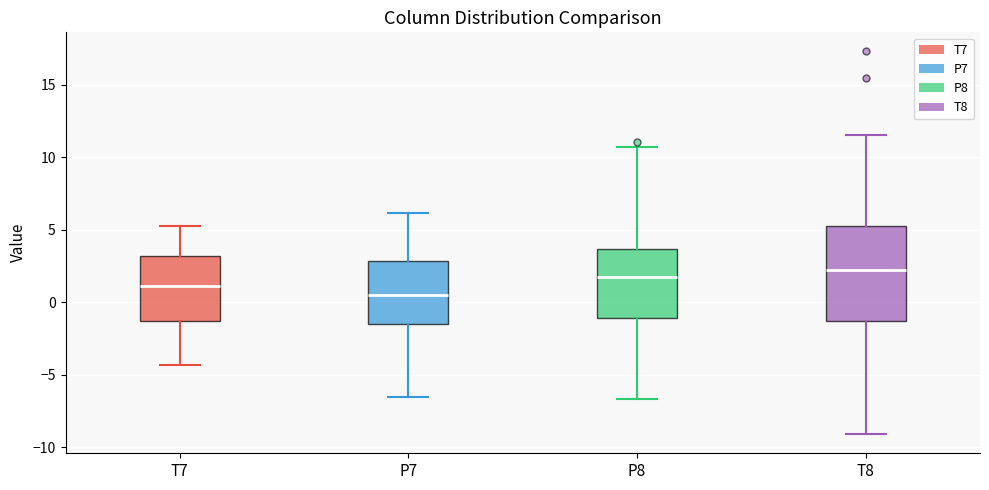

Which box has the lowest median line?

P7